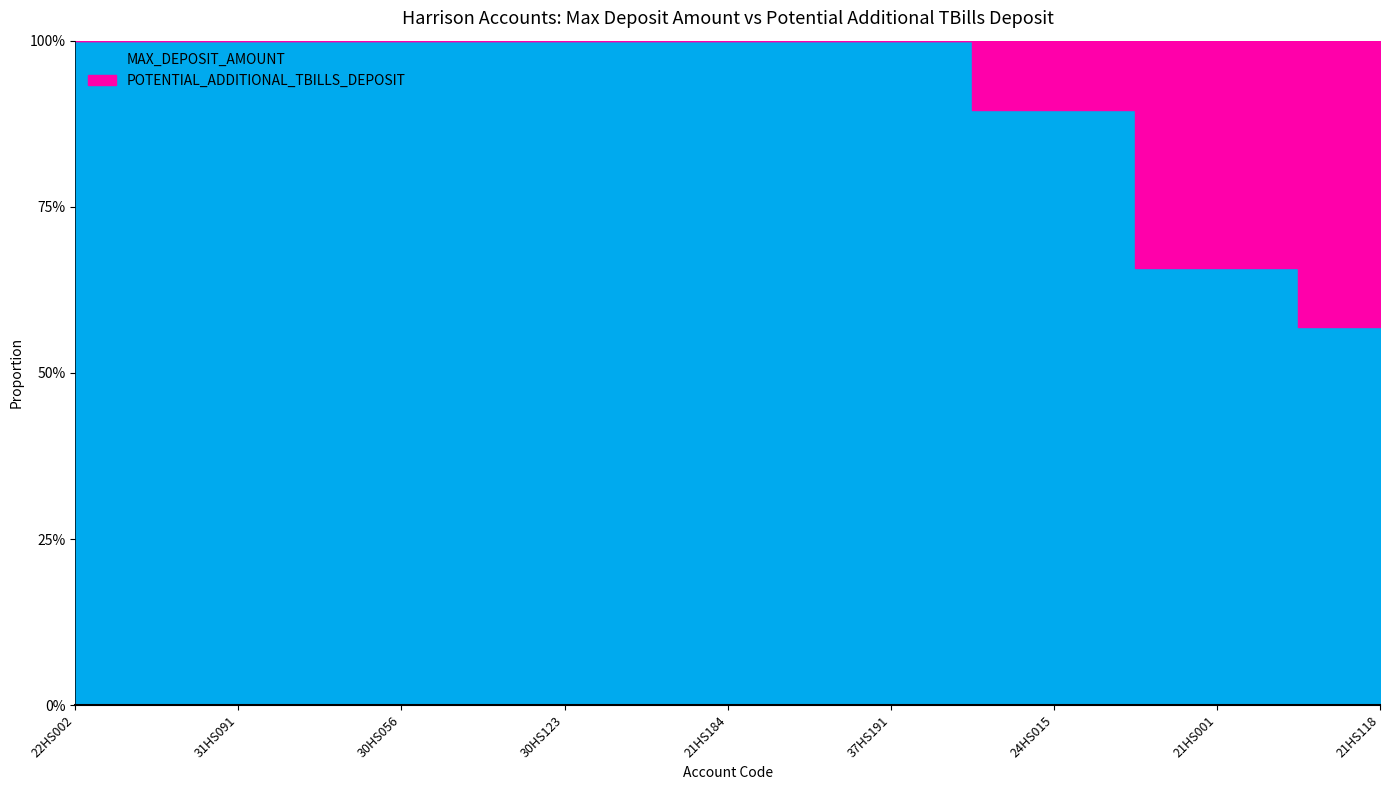

What is the sum of the POTENTIAL_ADDITIONAL_TBILLS_DEPOSIT values at 21HS001 and 21HS184?

138409626.3